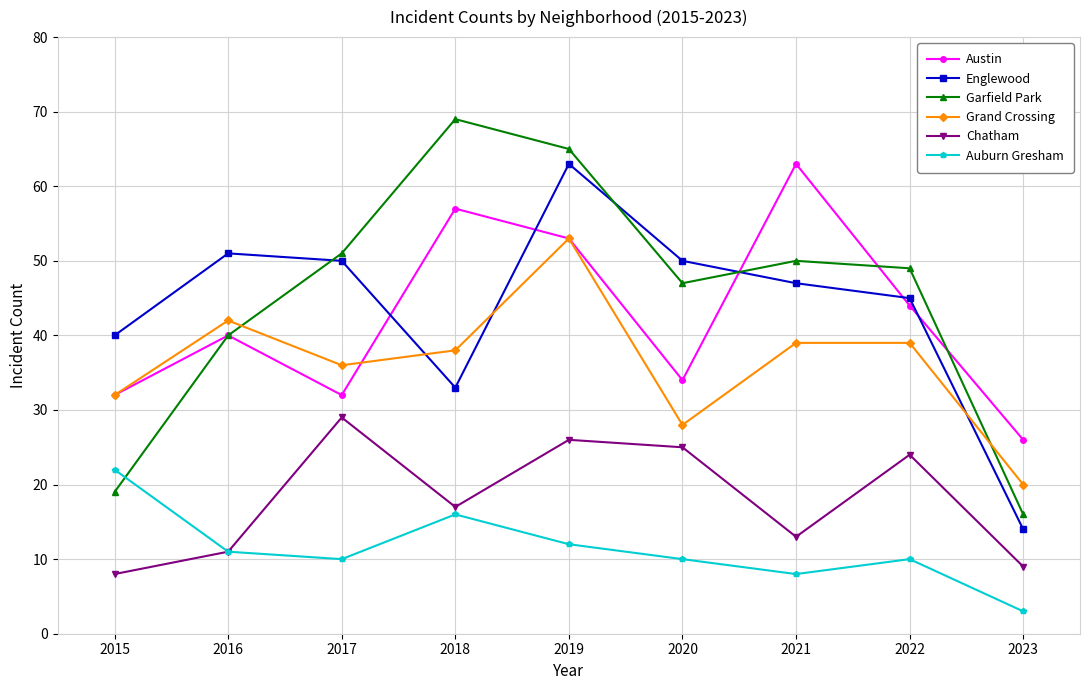

At which category does Austin reach its first local valley?

2017